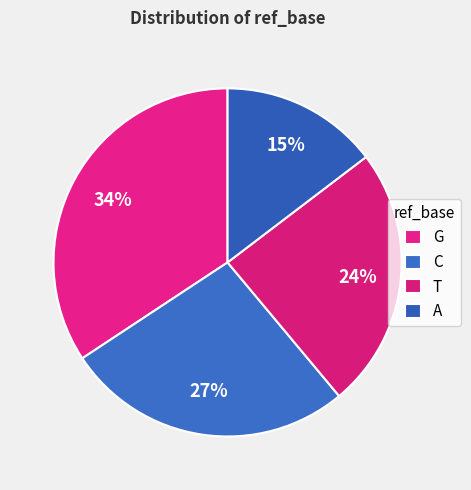

True or false: C accounts for 27% of the total.

True